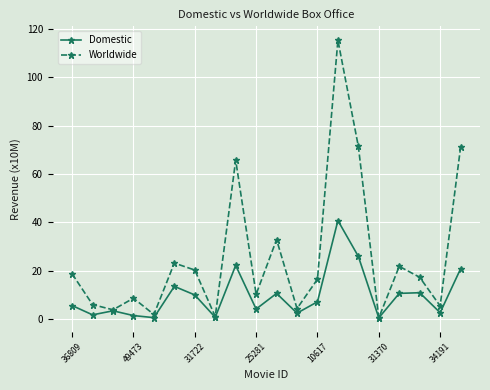

Rank the series by their average value, from highest to lowest.

Worldwide, Domestic